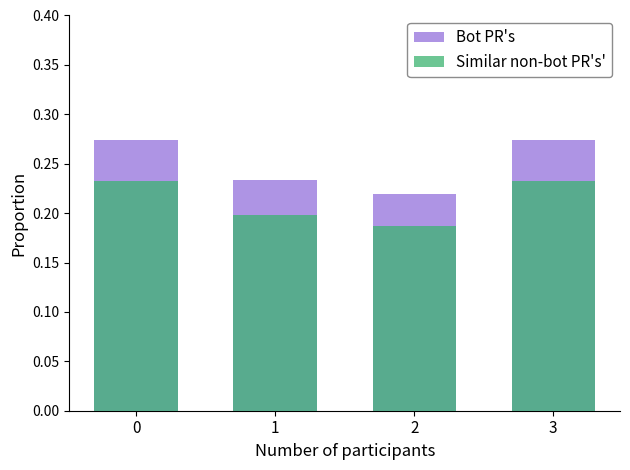

What value does the Similar non-bot PR's' series have at 2?

0.2